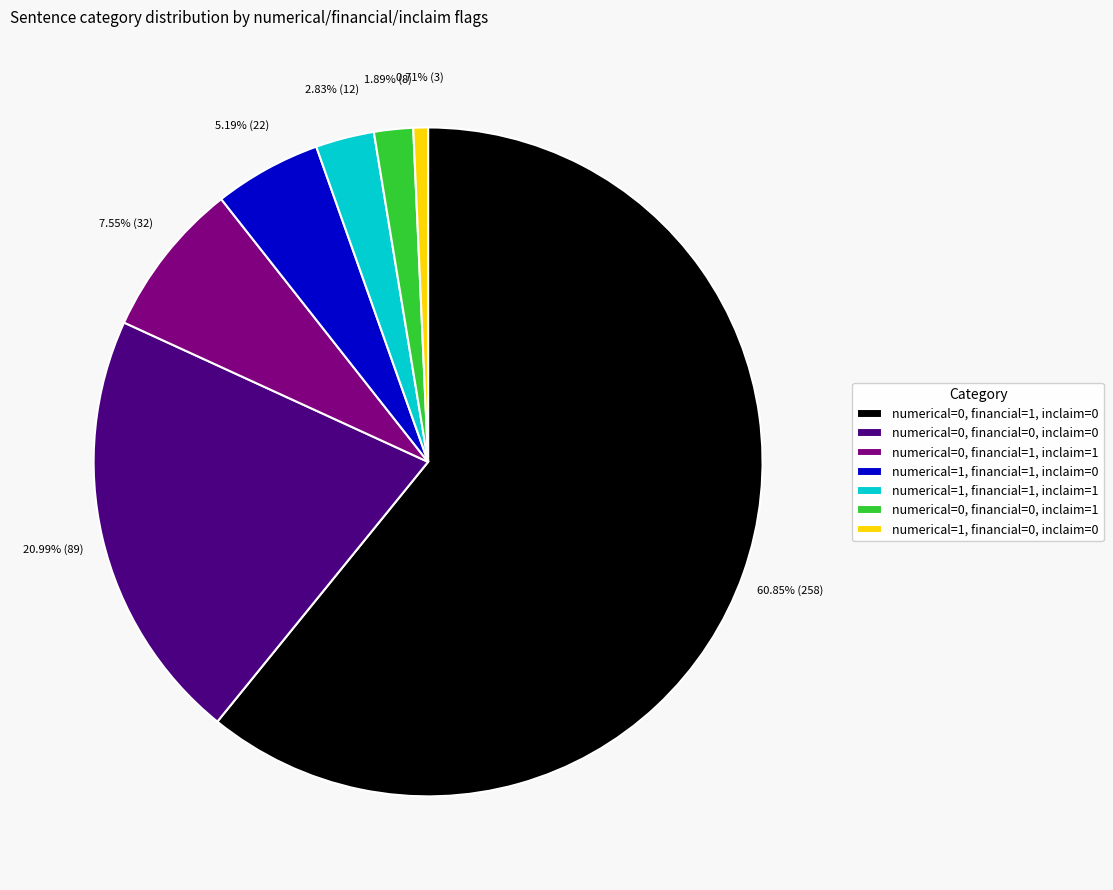

Is numerical=0, financial=1, inclaim=0 the majority of the pie?

Yes